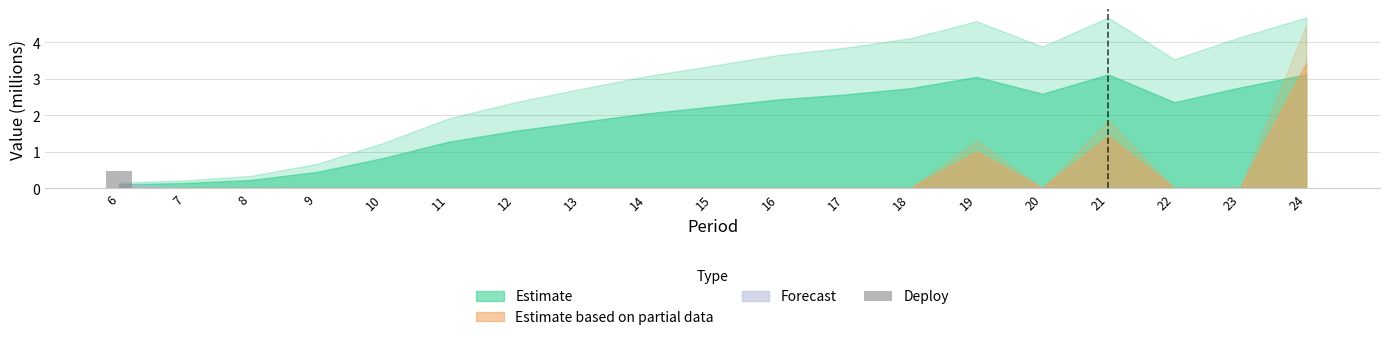

The value at 24 is 0.0. True or false?

True